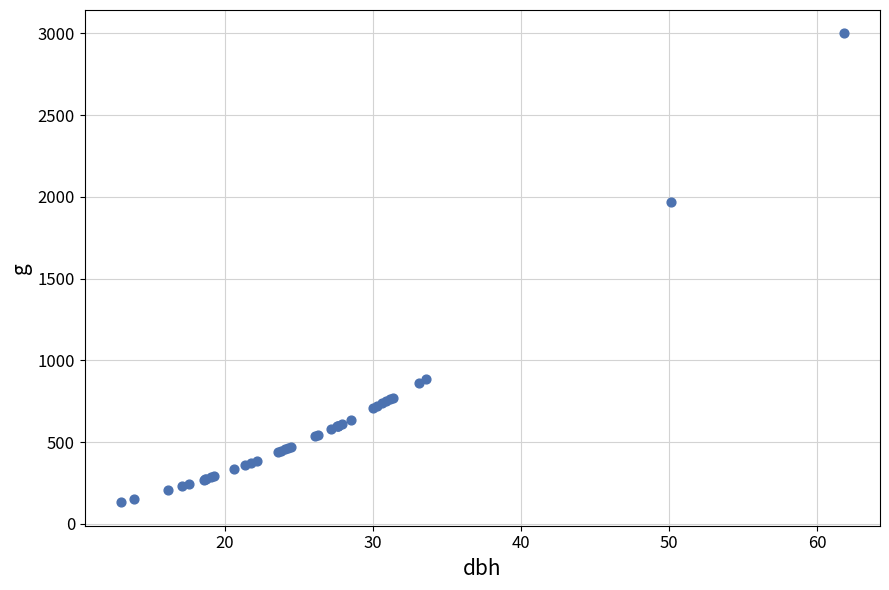

What Y value in the scatter plot is closest to 1566?

1971.4